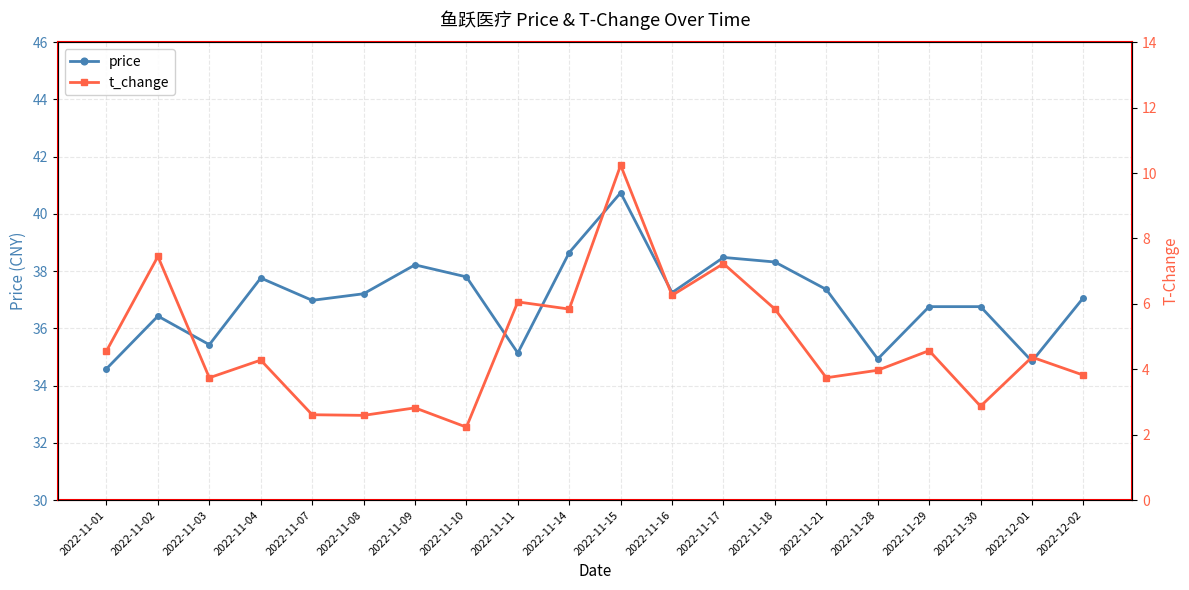

At 2022-11-15, list the series in order from largest to smallest.

price, t_change